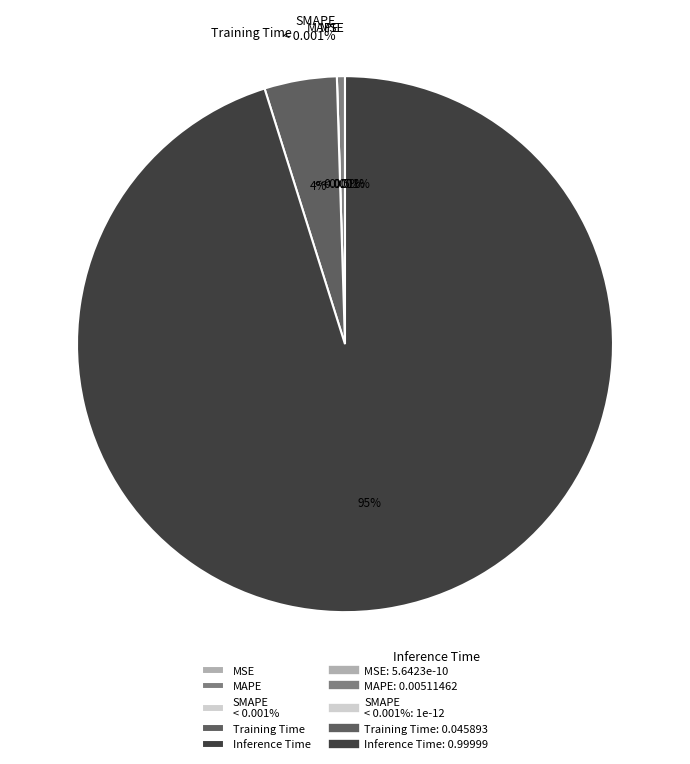

How much of the chart is everything except SMAPE?

100.0%